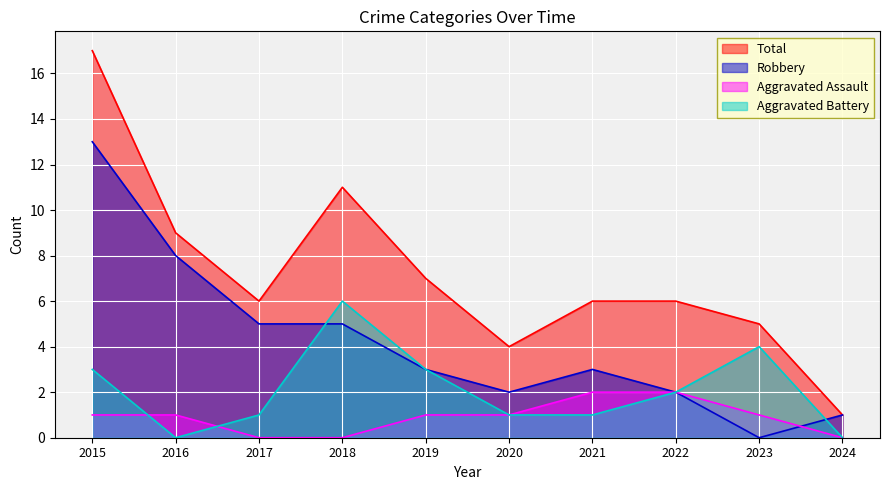

What are all the series names shown in the legend?

Total, Robbery, Aggravated Assault, Aggravated Battery